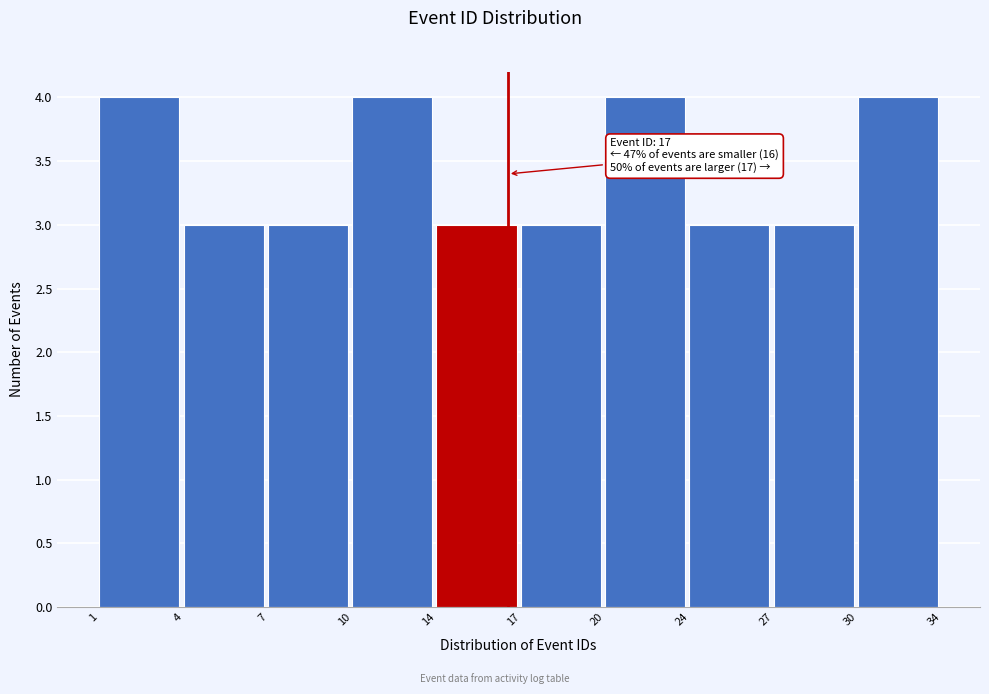

Reading left to right, list all the values displayed in this chart.

4	3	3	4	3	3	4	3	3	4